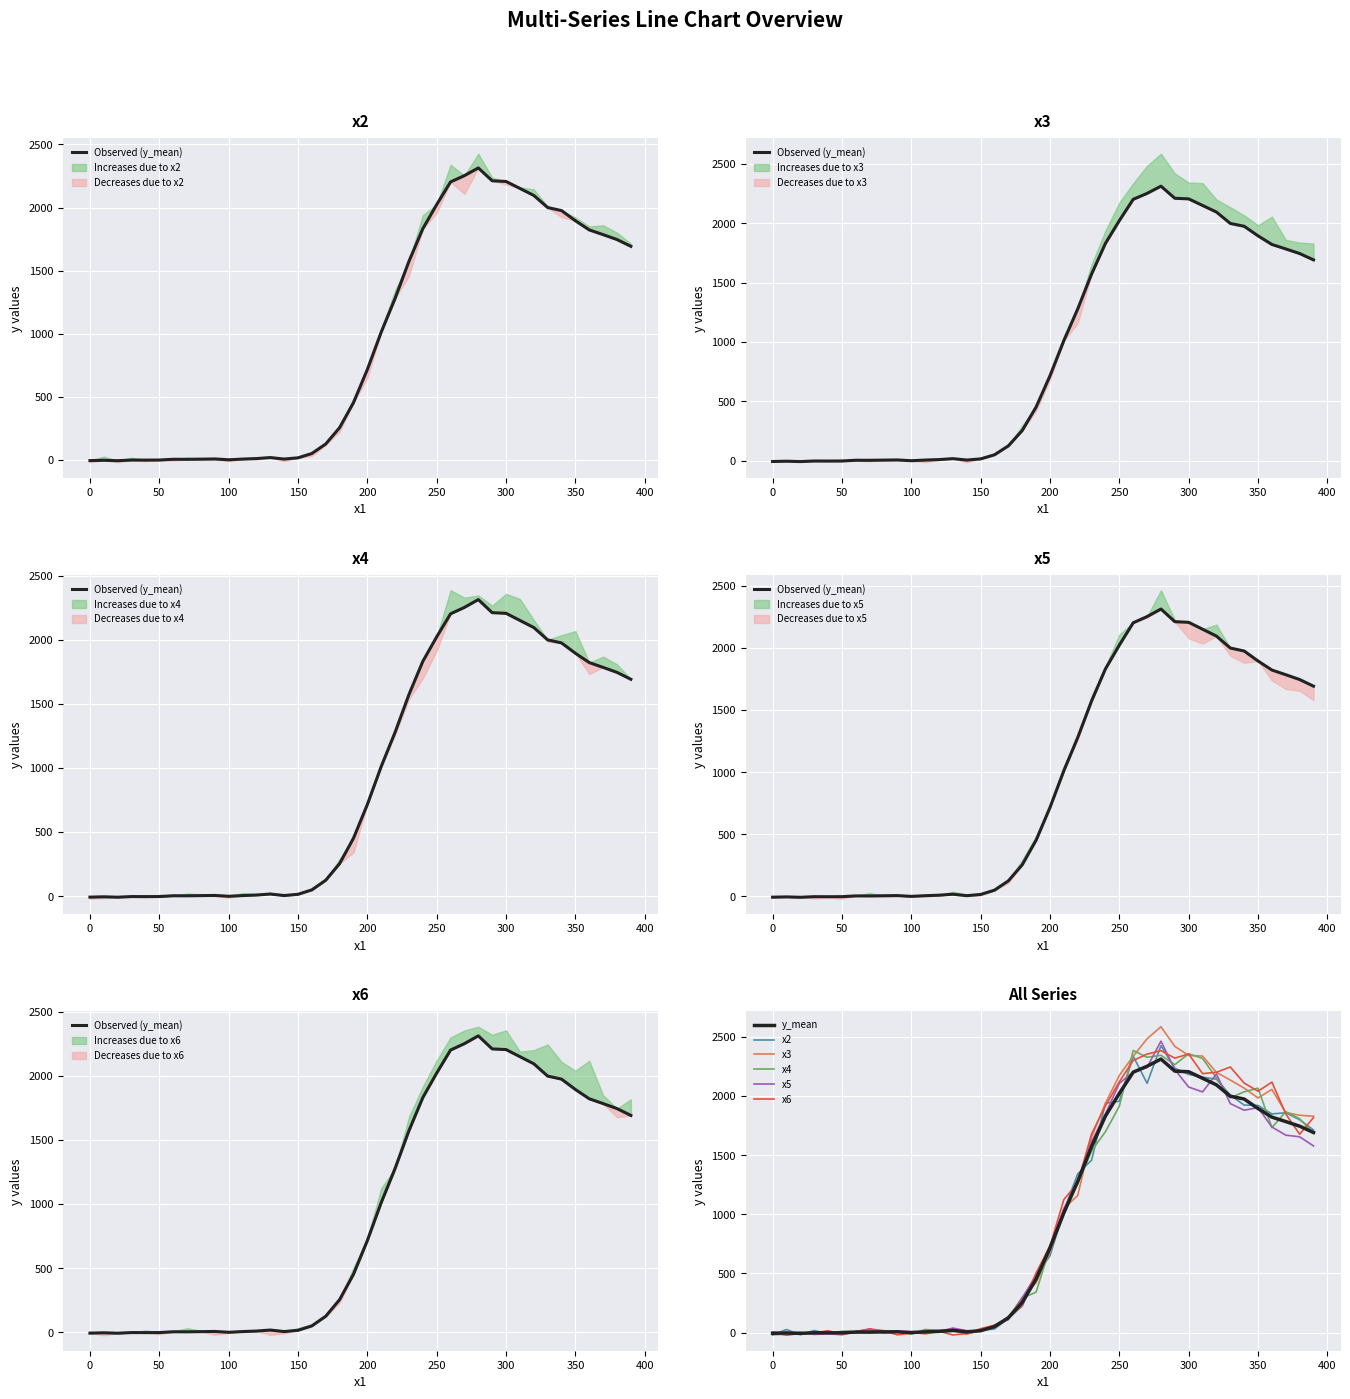

True or false: y6 and y_mean cross at least once.

True